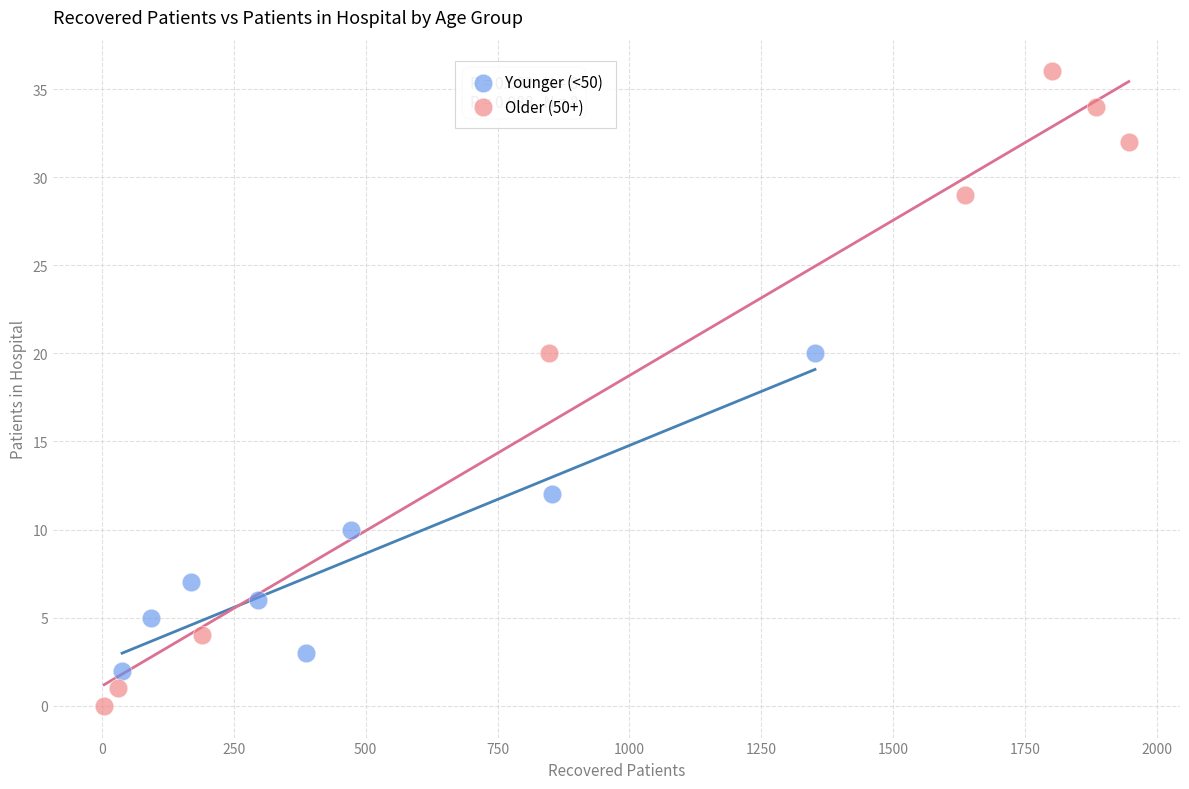

Which series has the largest Y range (max minus min)?

Older (50+)